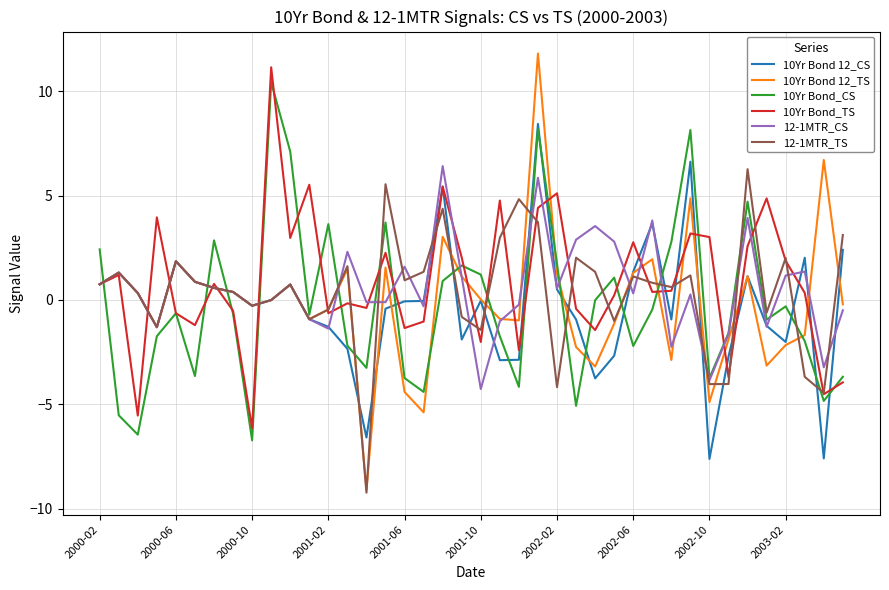

What is the maximum value for 10Yr Bond_TS?

11.1